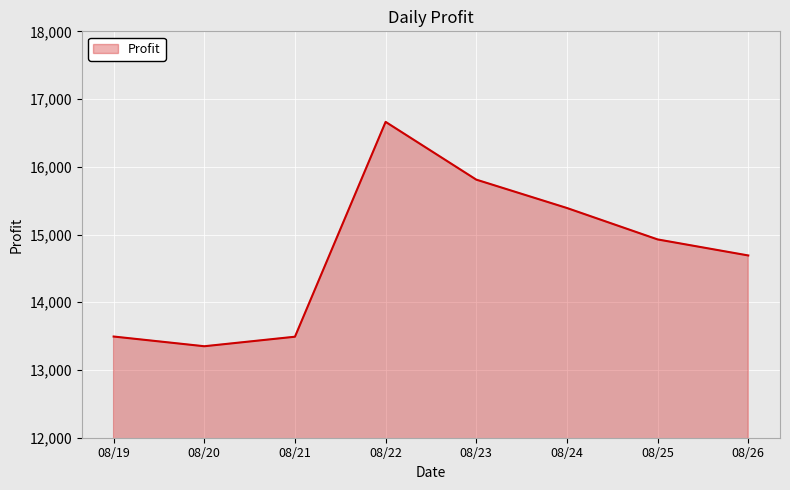

At which category does the data reach its first local valley?

08/20